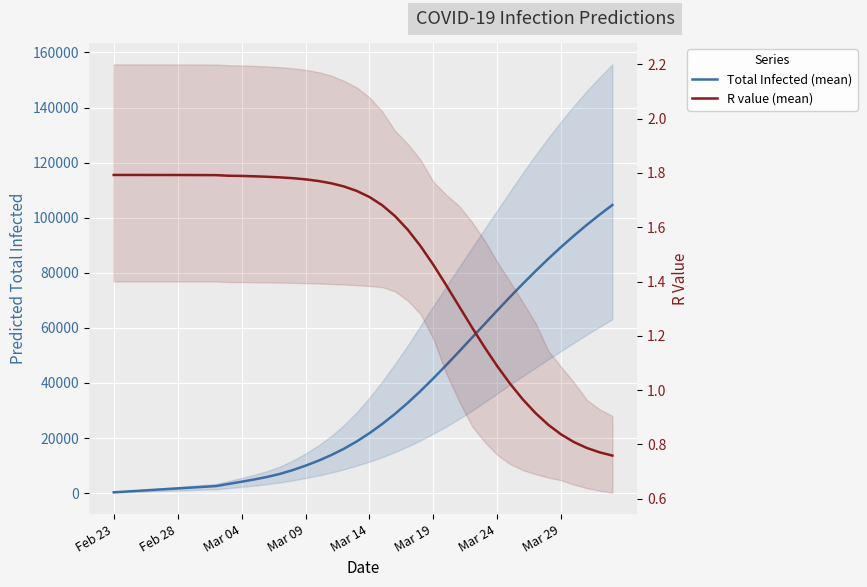

Rank the series at Feb 28 from lowest to highest value.

R value (mean), Total Infected (mean)